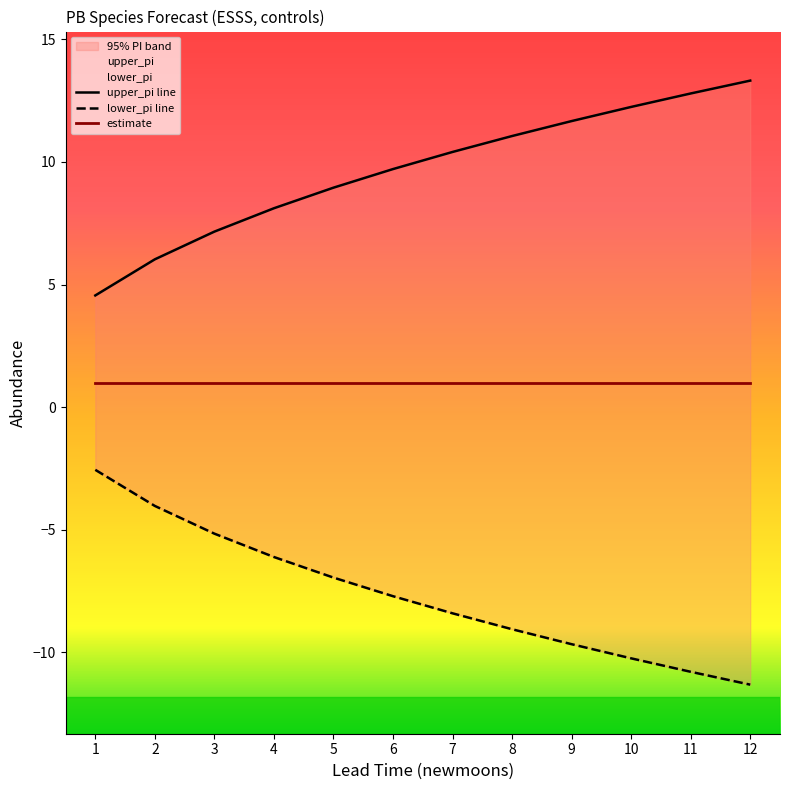

True or false: lower_pi line has more than 0 points higher than both neighbors.

False